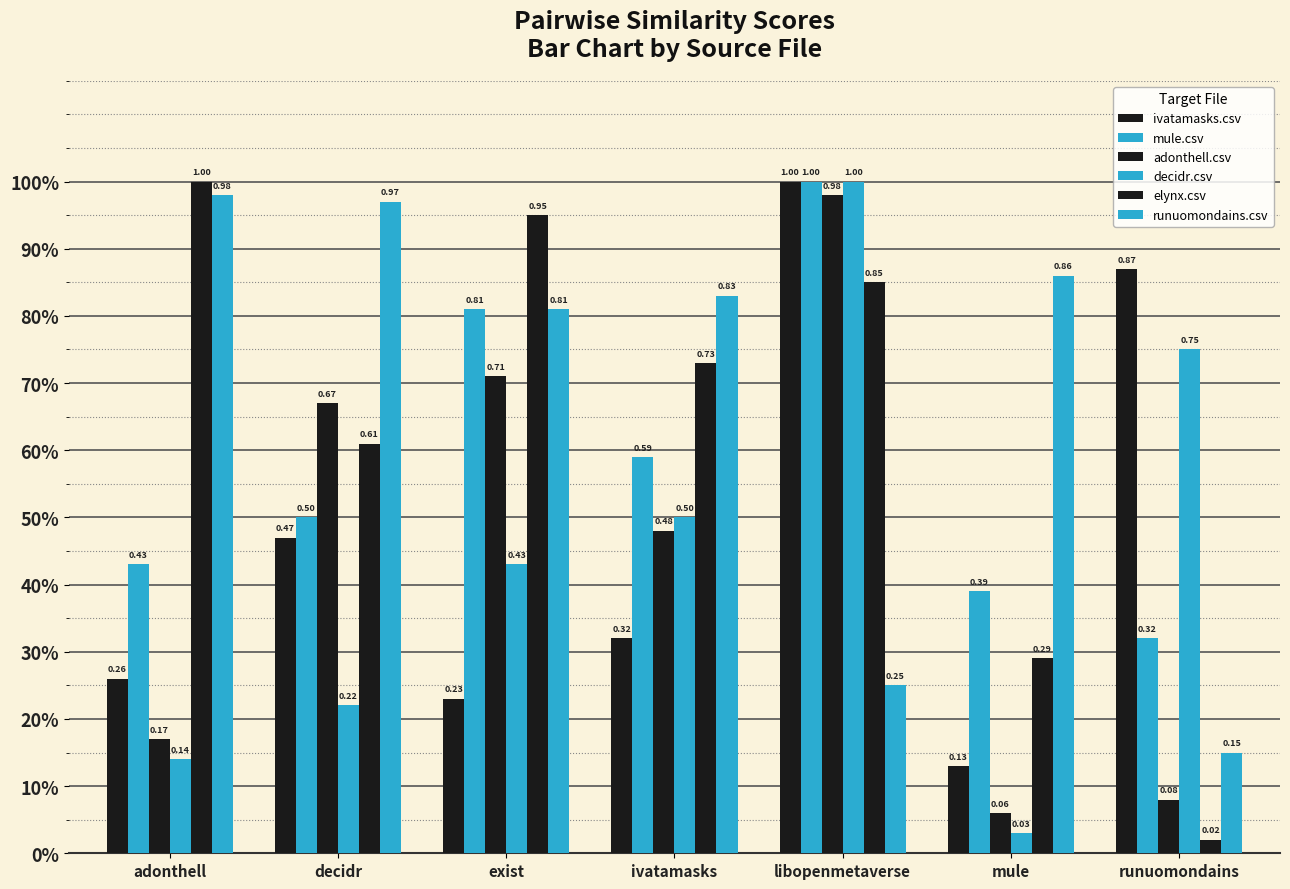

What is the label of the 1st bar from the right?

runuomondains